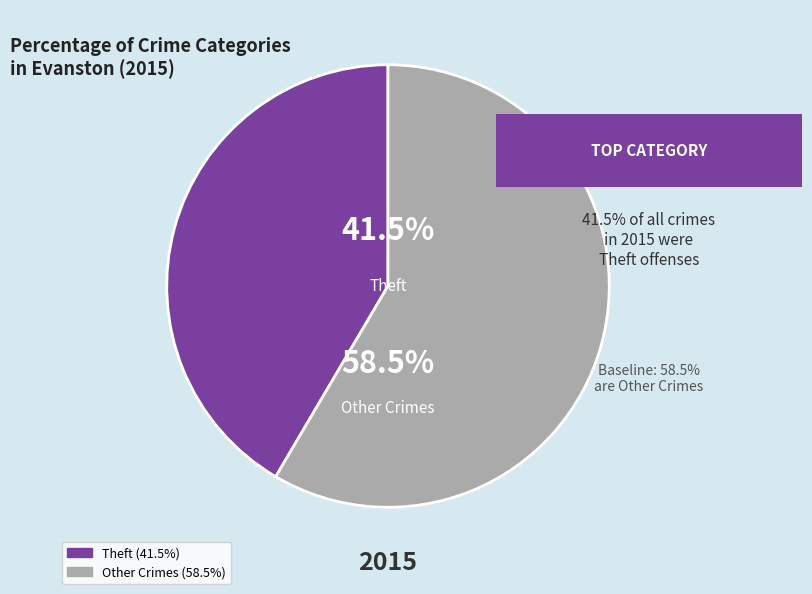

Between Theft and Other Crimes, which is larger?

Other Crimes